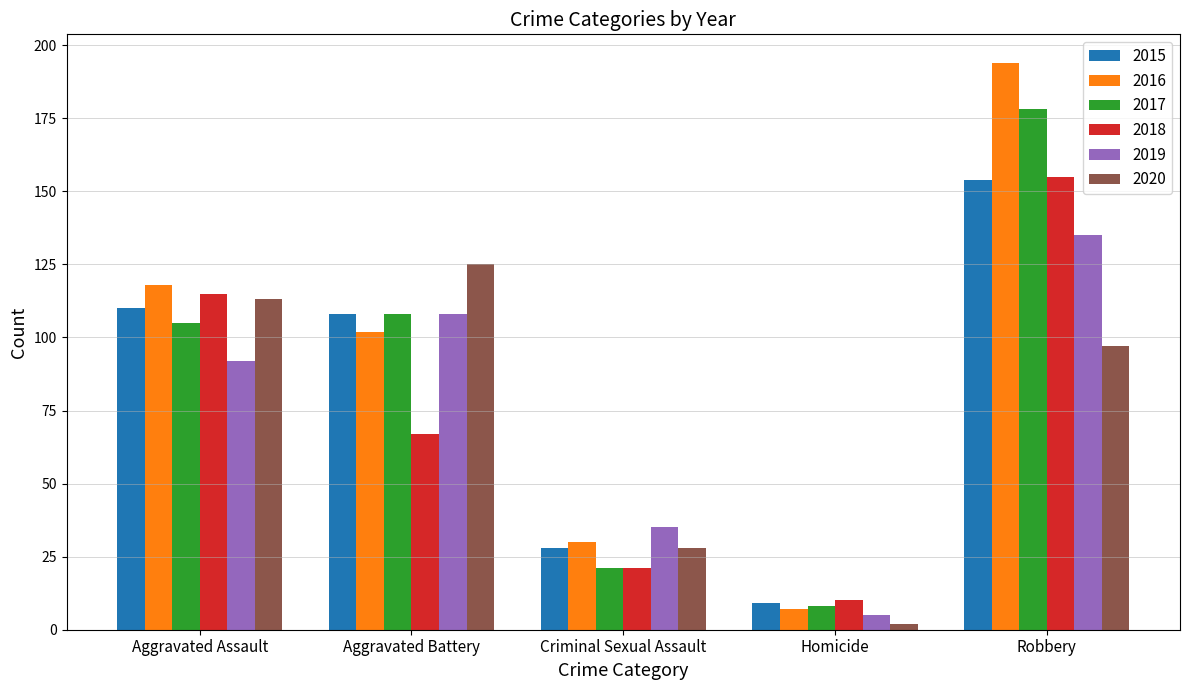

What is the greatest value displayed?

194